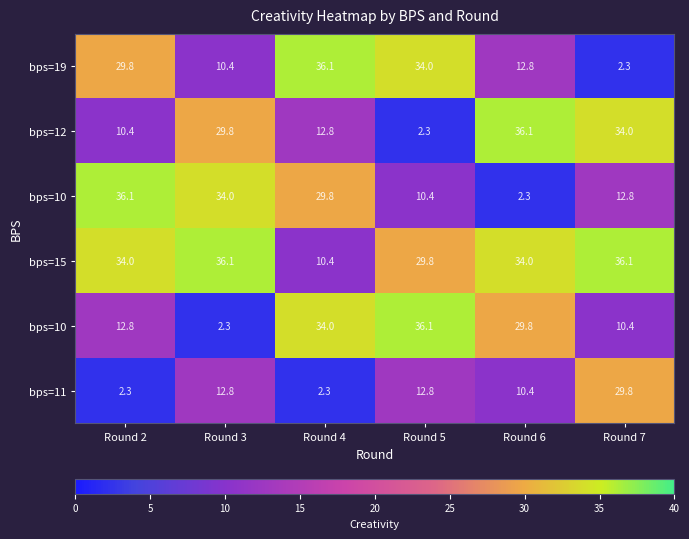

What is the total value across all series at Round 5?

125.4